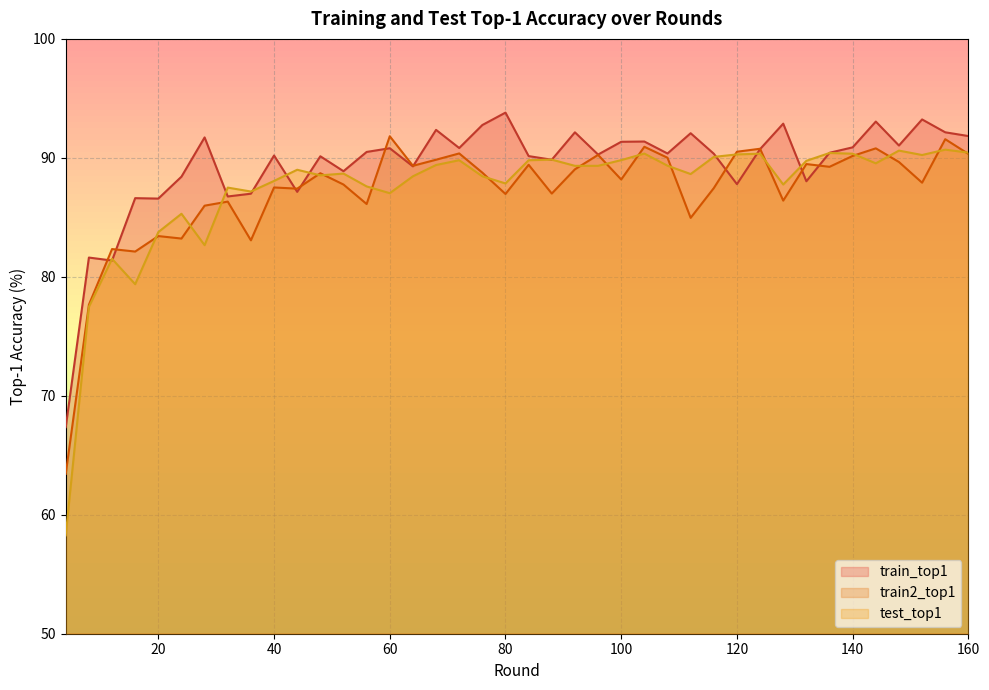

Rank the series at 76 from lowest to highest value.

test_top1, train2_top1, train_top1